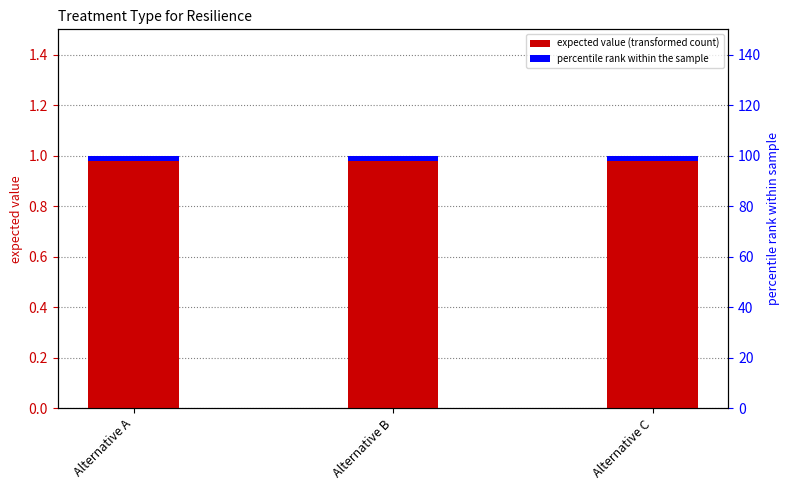

The expected series shows 1.0 at Alternative C. True or false?

True